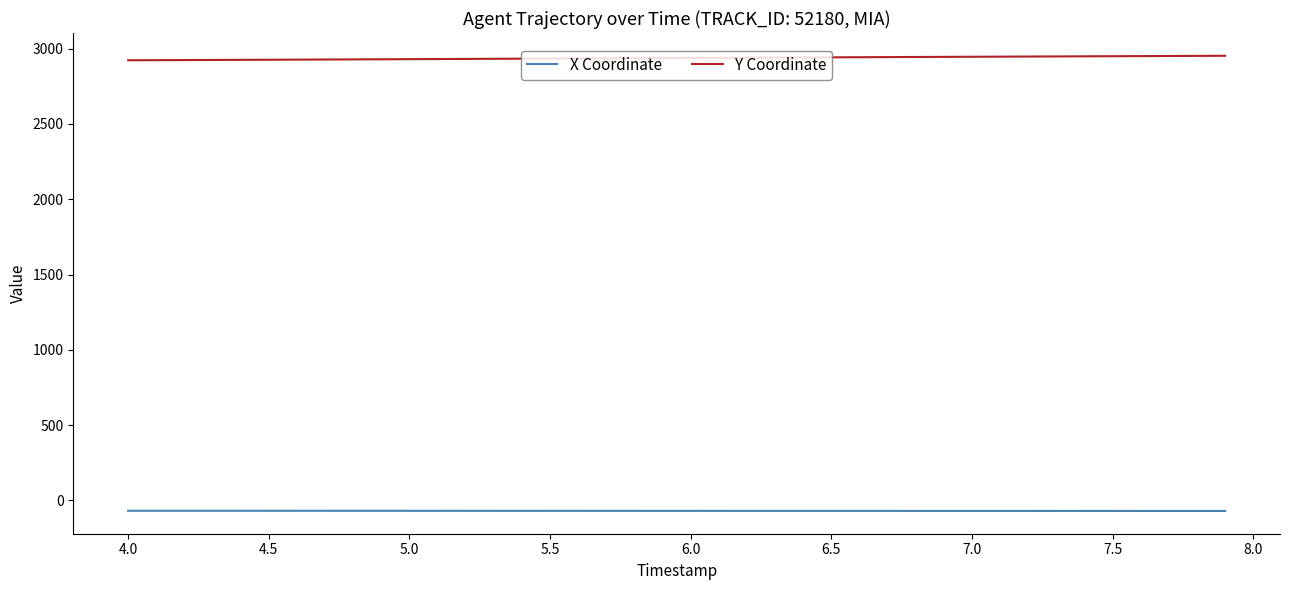

What is the lowest value of the X Coordinate series?

-70.8